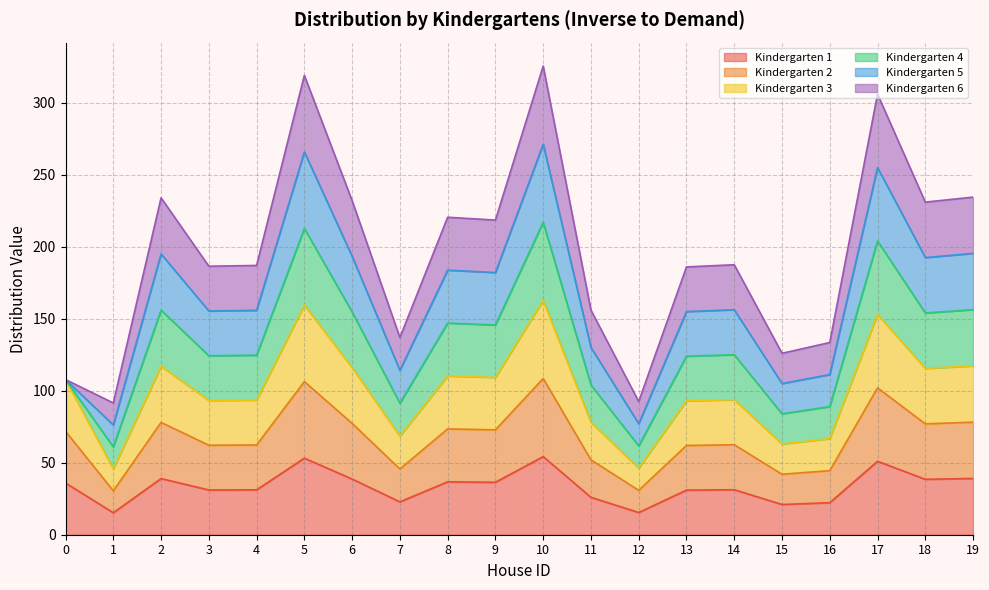

What is the sum of all Kindergarten 1 values?

670.0